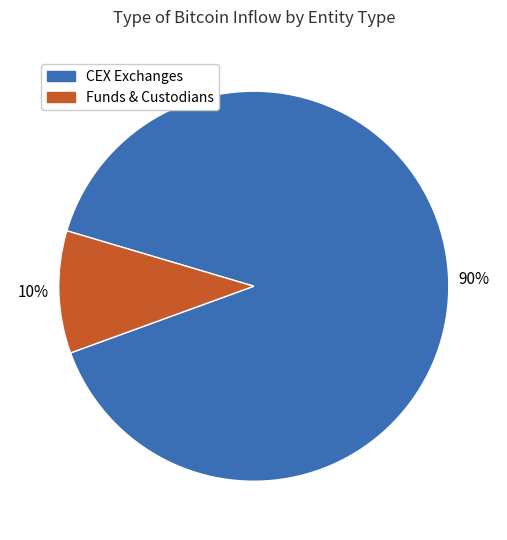

How many slices are in this pie chart?

2